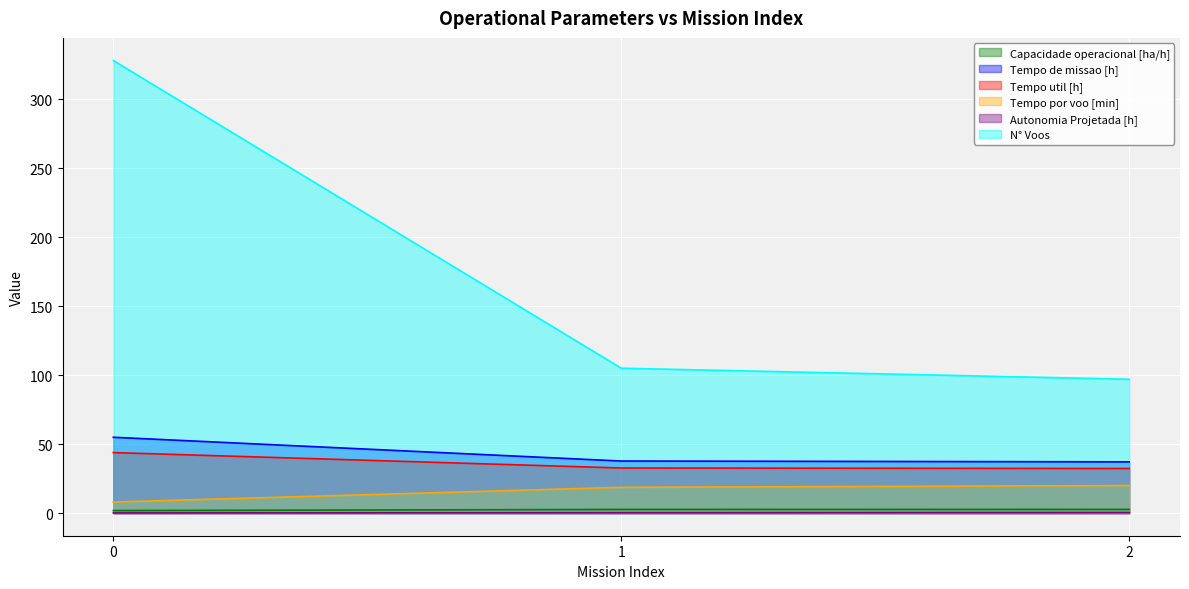

Reading left to right, what are all the values shown in this chart?

Capacidade operacional [ha/h]: 1.8	2.7	2.7
Tempo de missao [h]: 55.0	37.7	37.1
Tempo util [h]: 43.9	32.7	32.3
Tempo por voo [min]: 8.0	18.7	20.0
Autonomia Projetada [h]: 0.1	0.3	0.4
N° Voos: 328.0	105.0	97.0